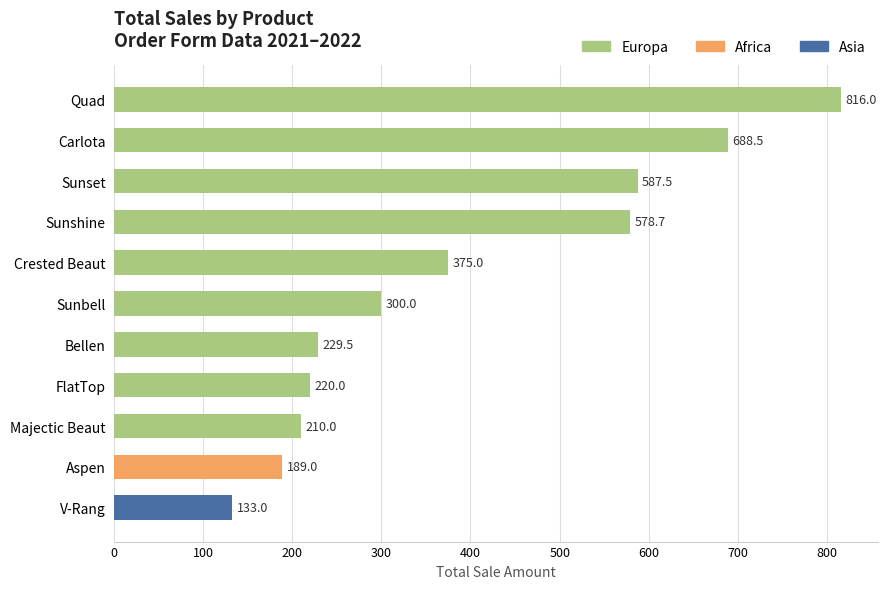

What is the value of the 6th bar from the top?

300.0